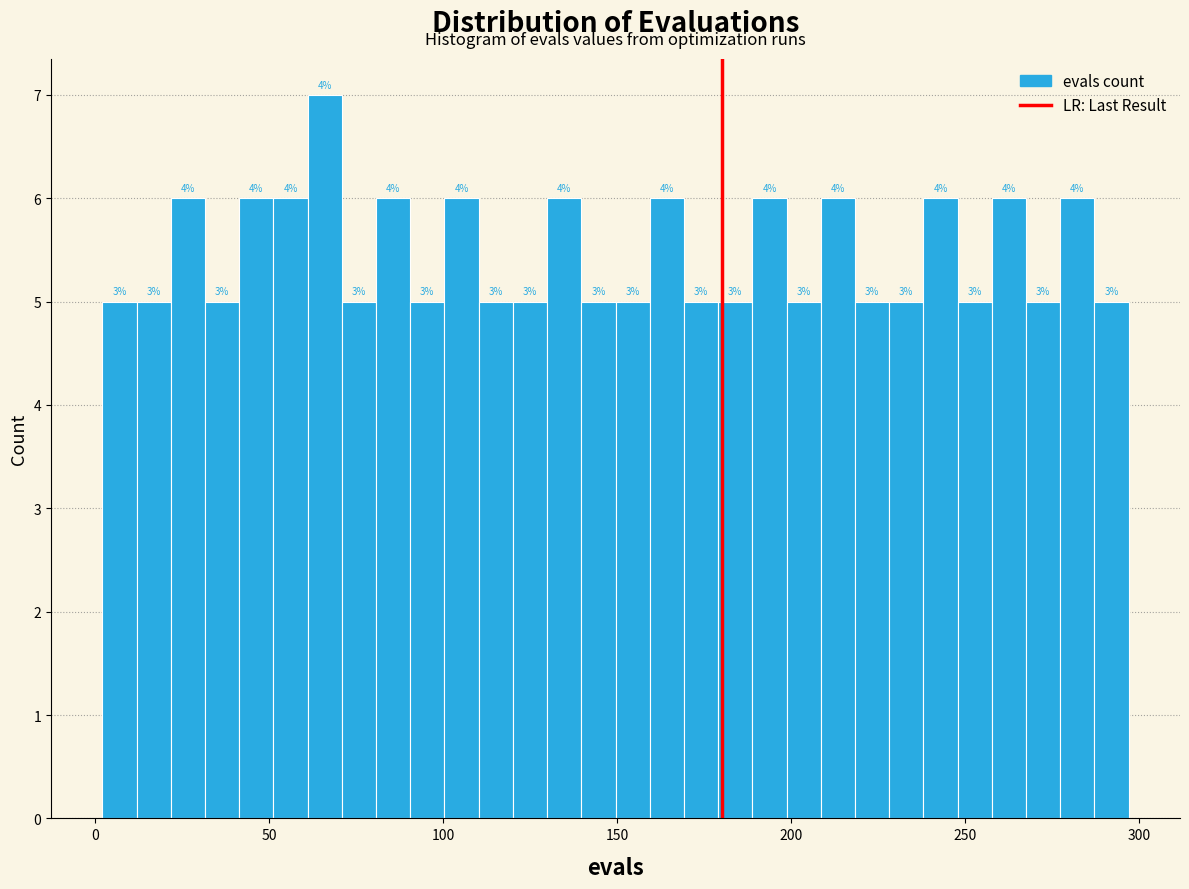

Read against the x-axis, roughly where is the centre of the tallest bar?

65